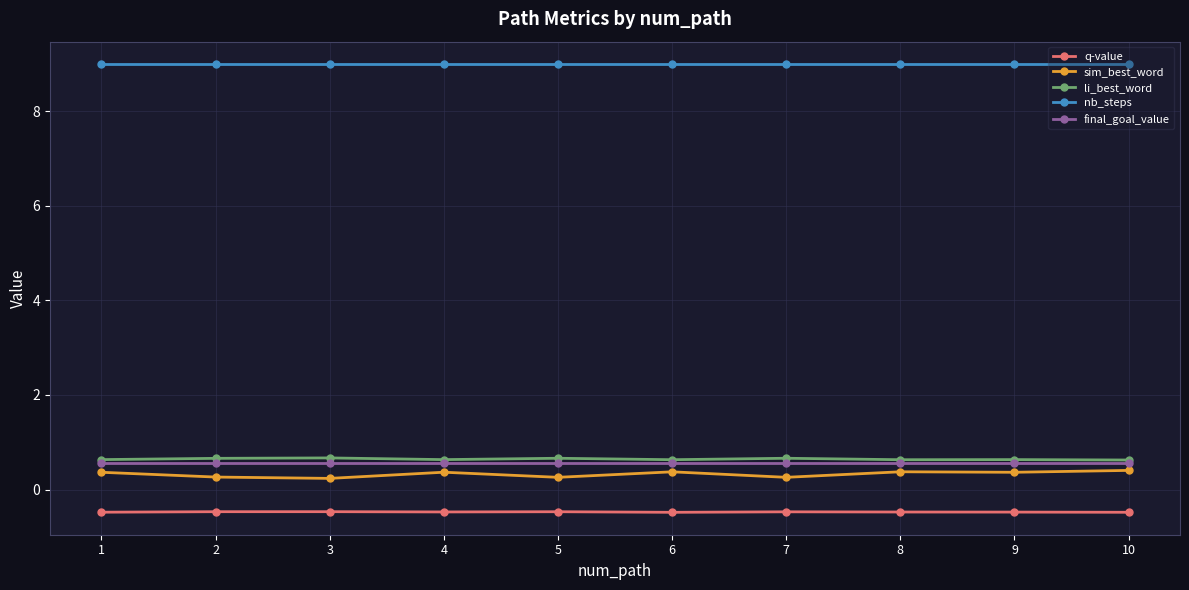

List the series in order of their peak value, highest first.

nb_steps, li_best_word, final_goal_value, sim_best_word, q-value